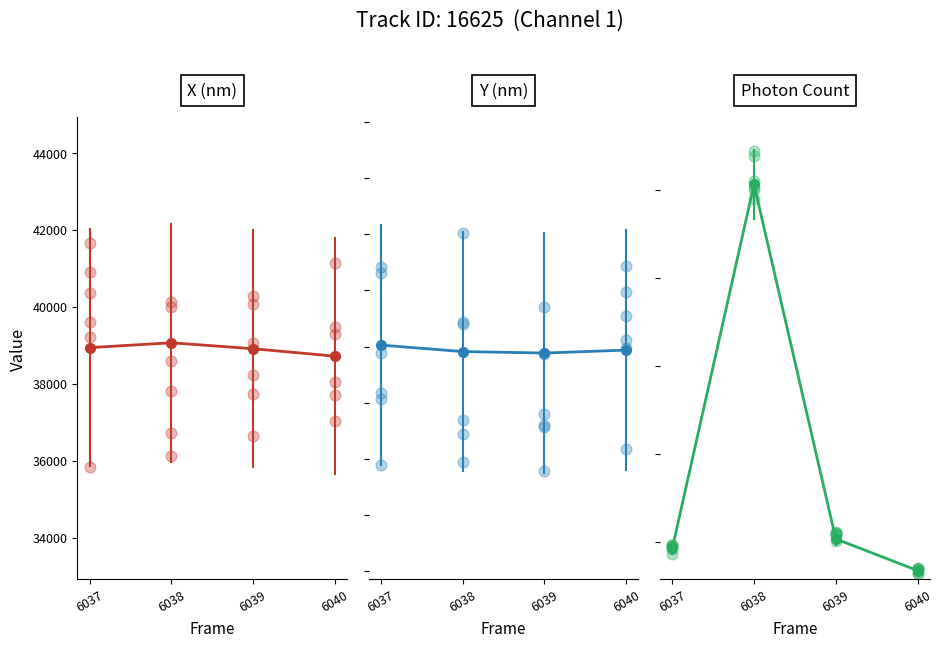

What is the total value across all series at 6038?

57580.9